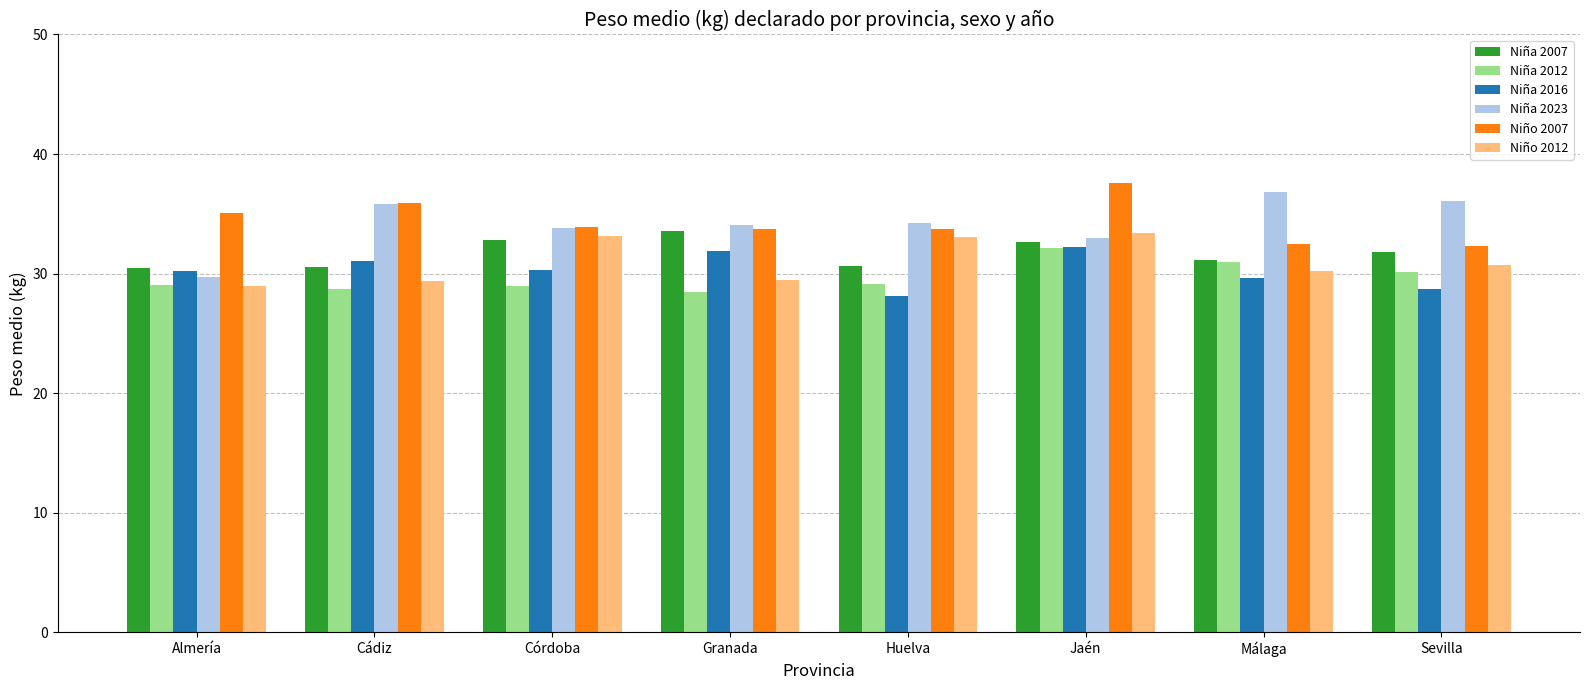

Is it true that Niño 2012 equals 52.7 at Córdoba?

False